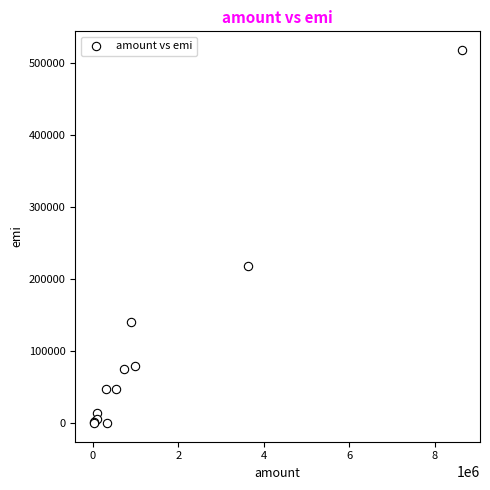

What Y value in the scatter plot is closest to 259020?

218245